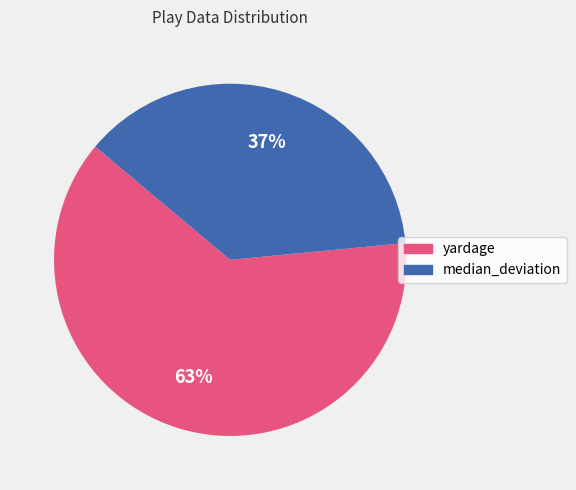

Rank the categories by value from lowest to highest.

median_deviation, yardage